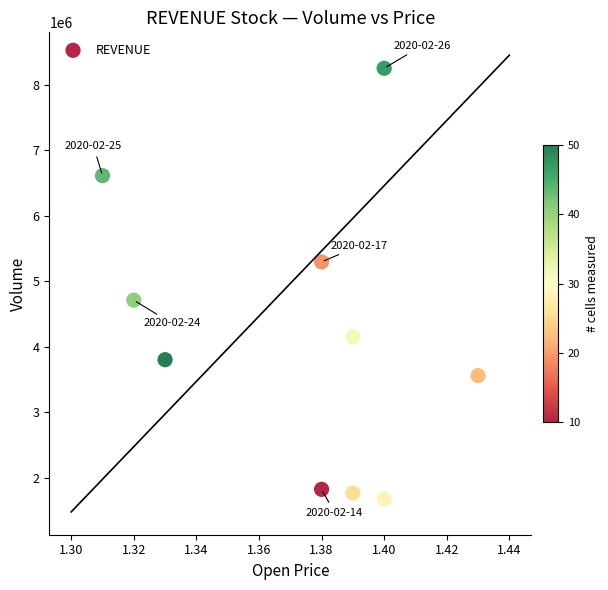

What is the range of Y values (max minus min)?

6573600